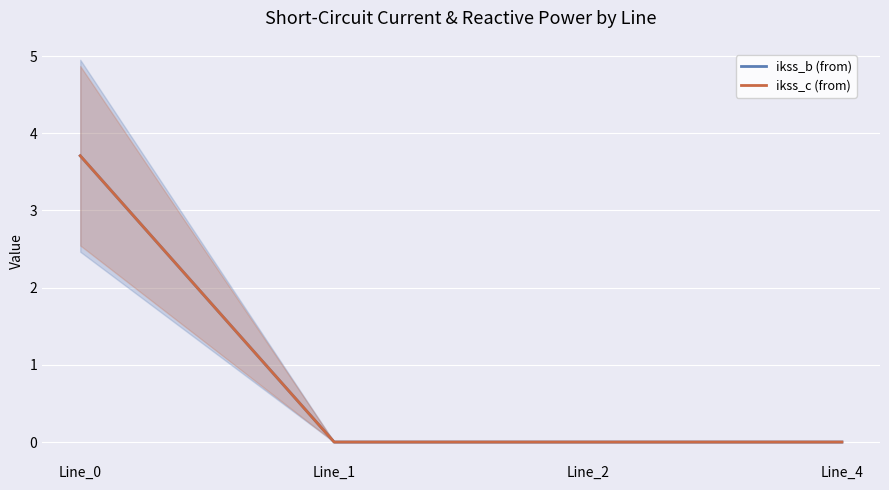

Reading left to right, list all the values displayed in this chart.

ikss_b (from): 3.7	0.0	0.0	0.0
ikss_c (from): 3.7	0.0	0.0	0.0